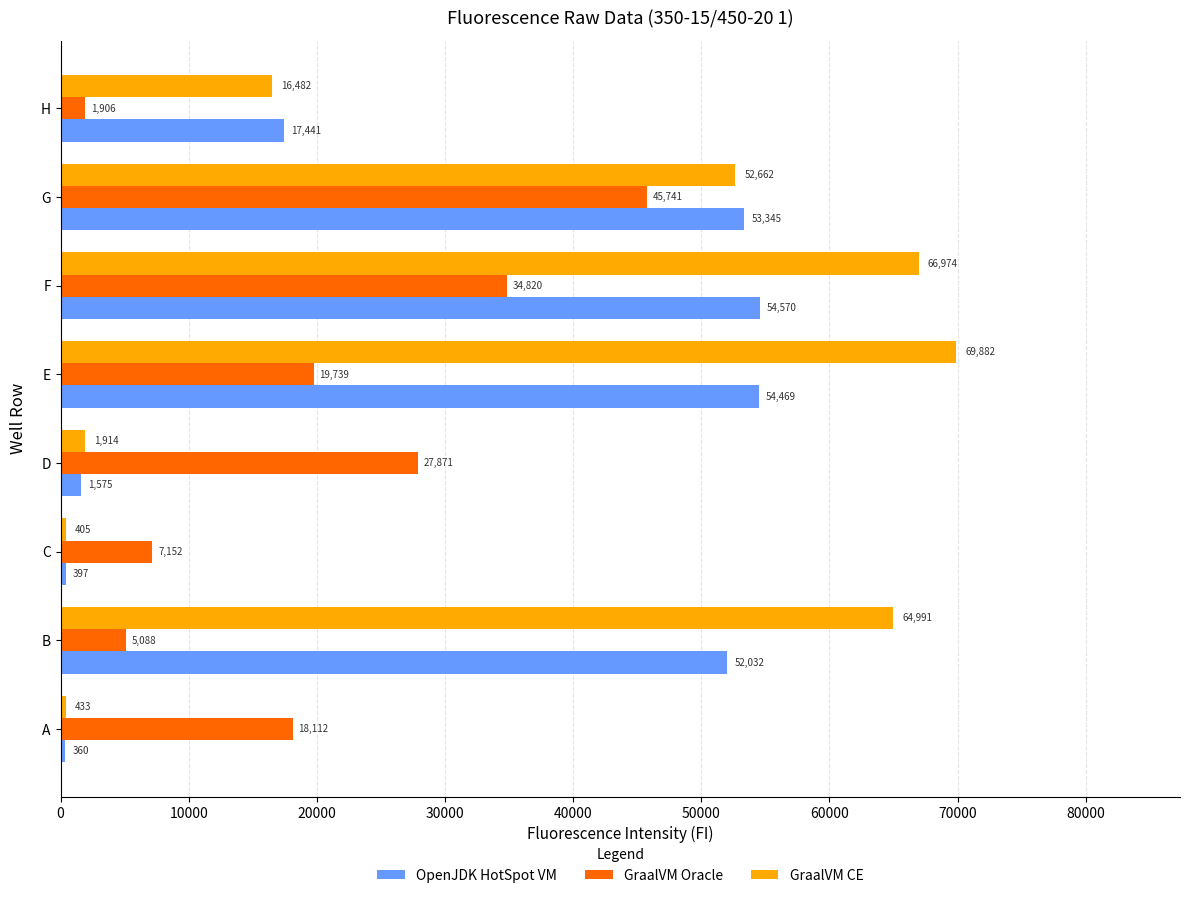

What are all the series names shown in the legend?

OpenJDK HotSpot VM, GraalVM Oracle, GraalVM CE